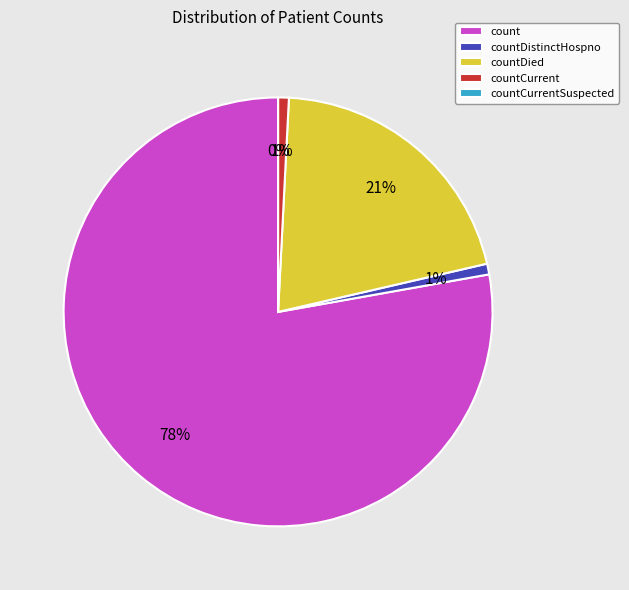

Which category has the smallest portion of the pie?

countCurrentSuspected